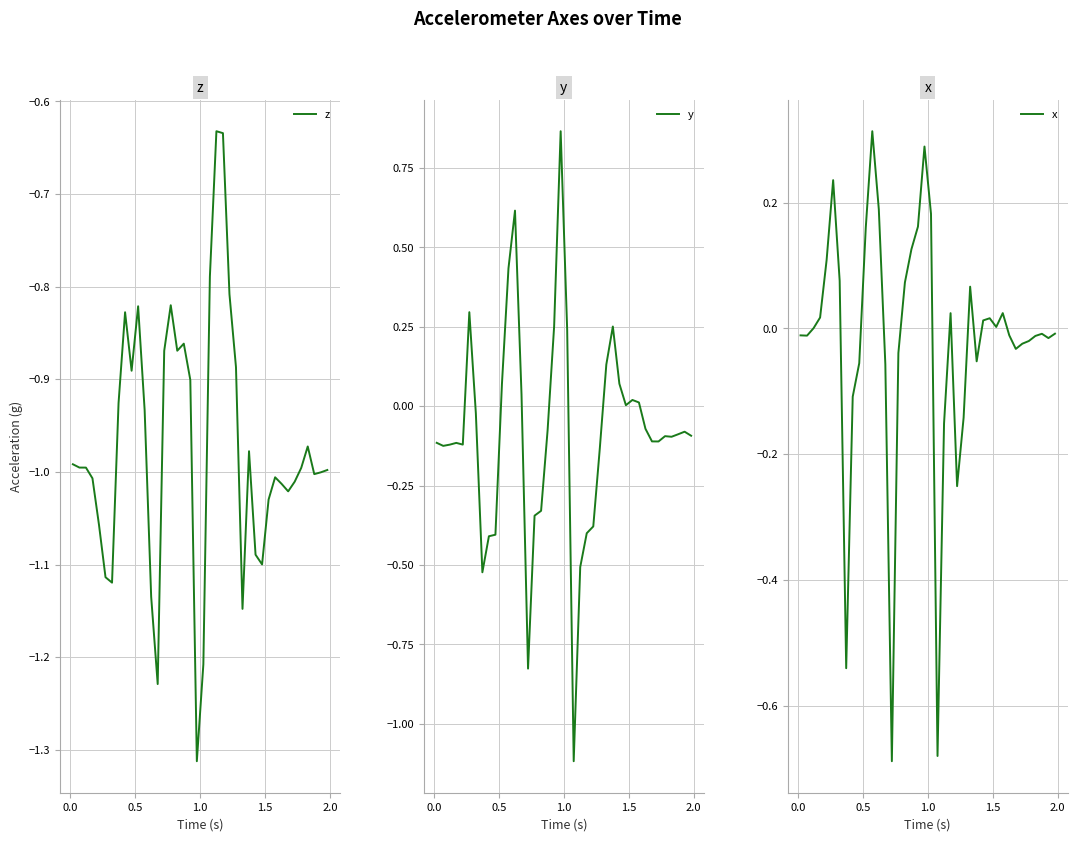

What is the sum of all x values?

-0.8